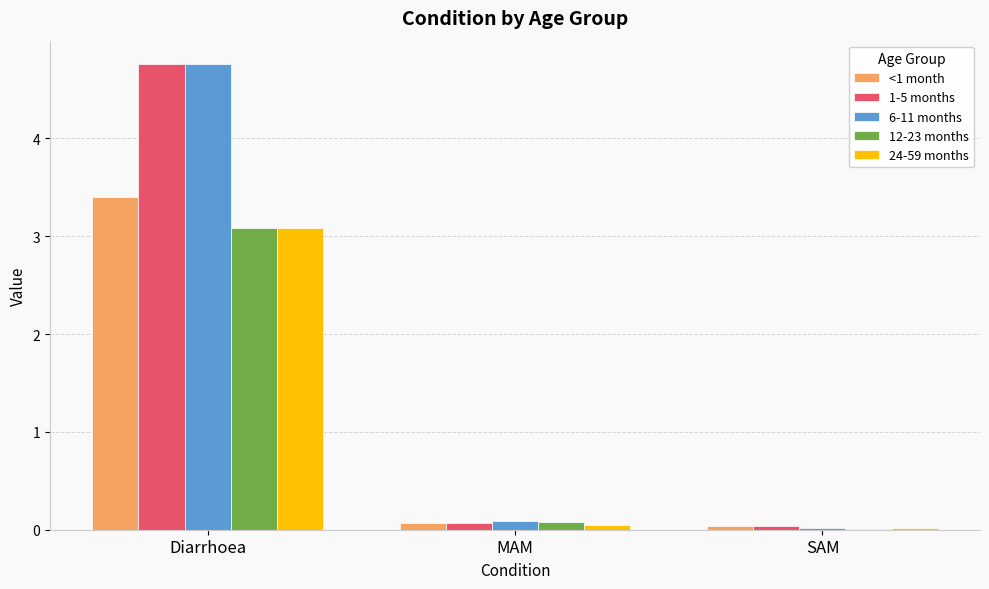

Are the bars horizontal?

No